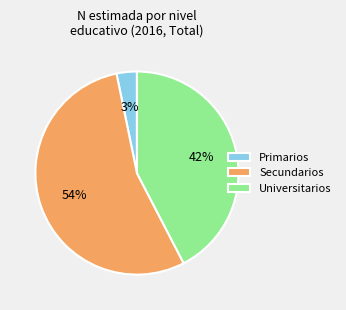

Is there any slice that represents more than half of the pie?

Yes